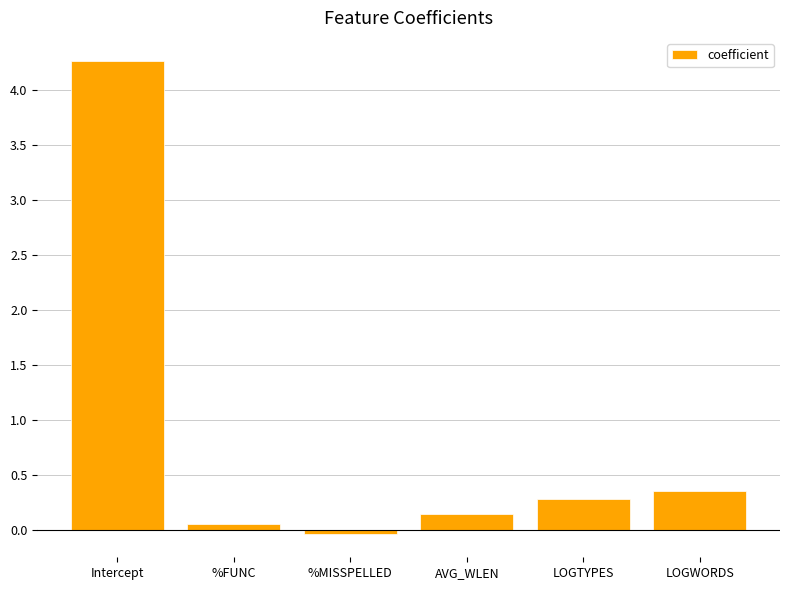

The value at Intercept is 4.3. True or false?

True